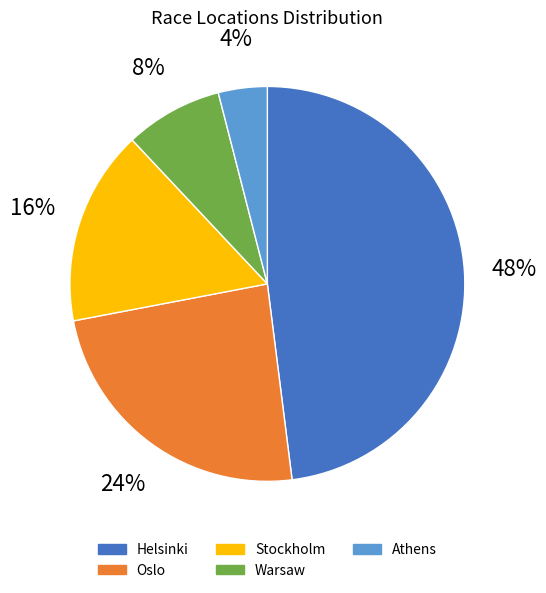

How many slices are in this pie chart?

5